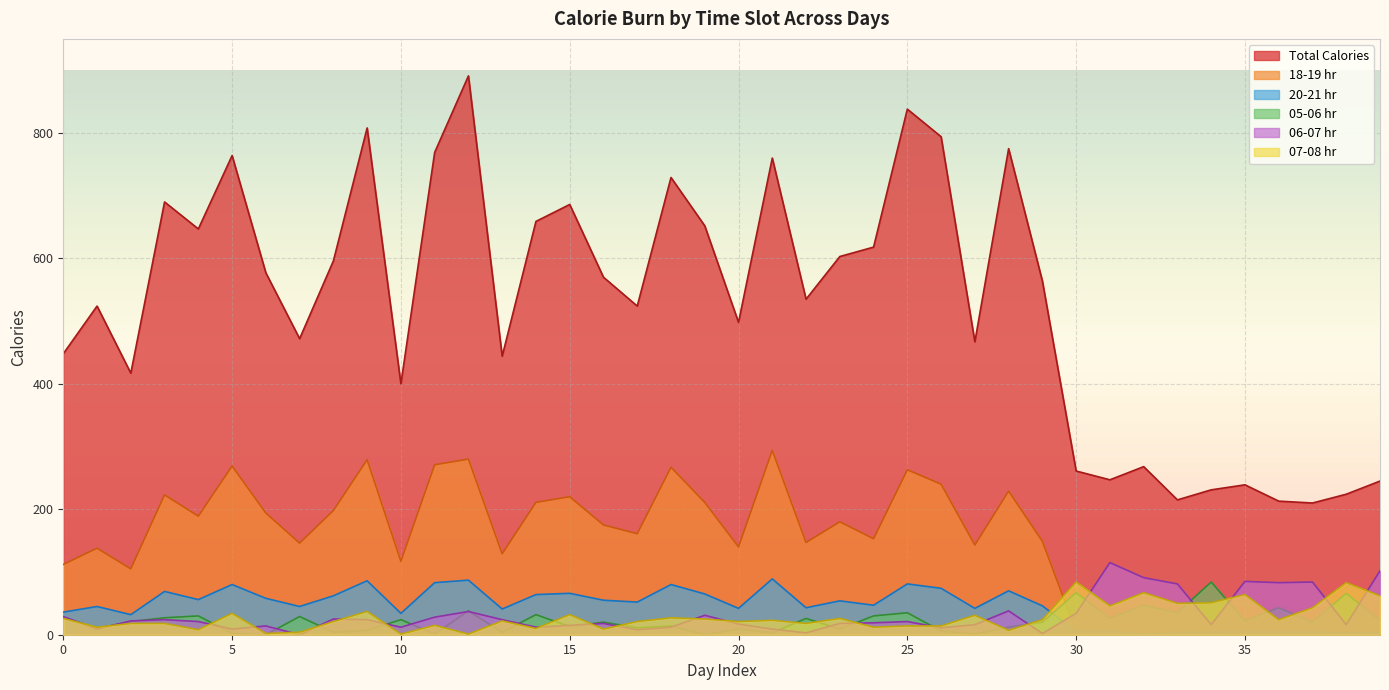

How many lines are shown in the chart?

6